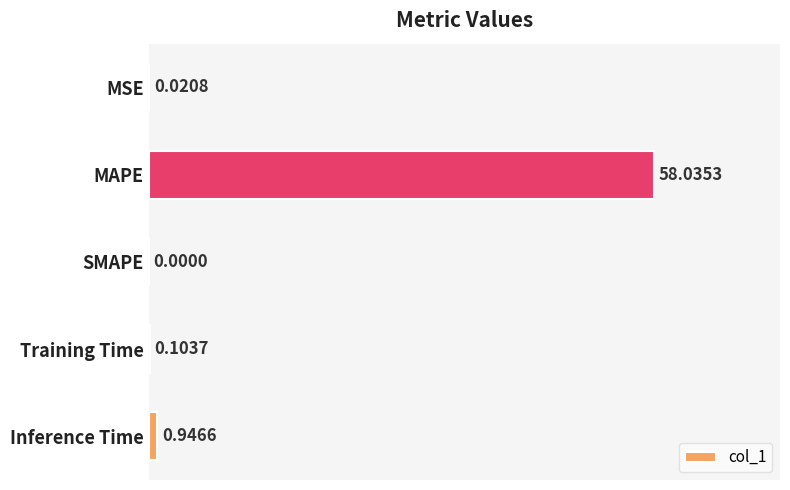

What is the change in value from MSE to Inference Time?

+0.9